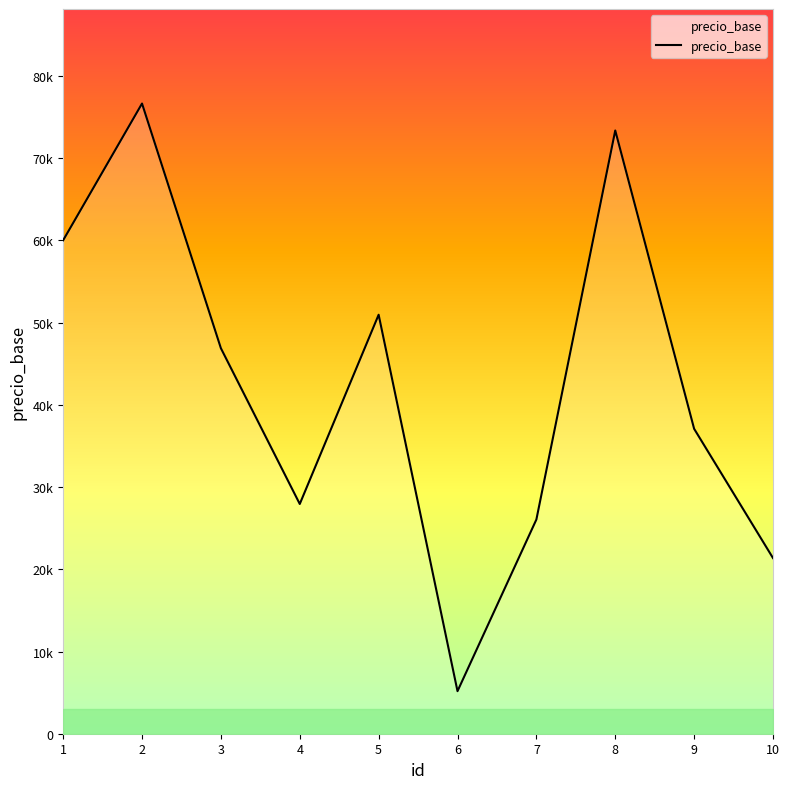

Which category has the lowest value across all series?

6